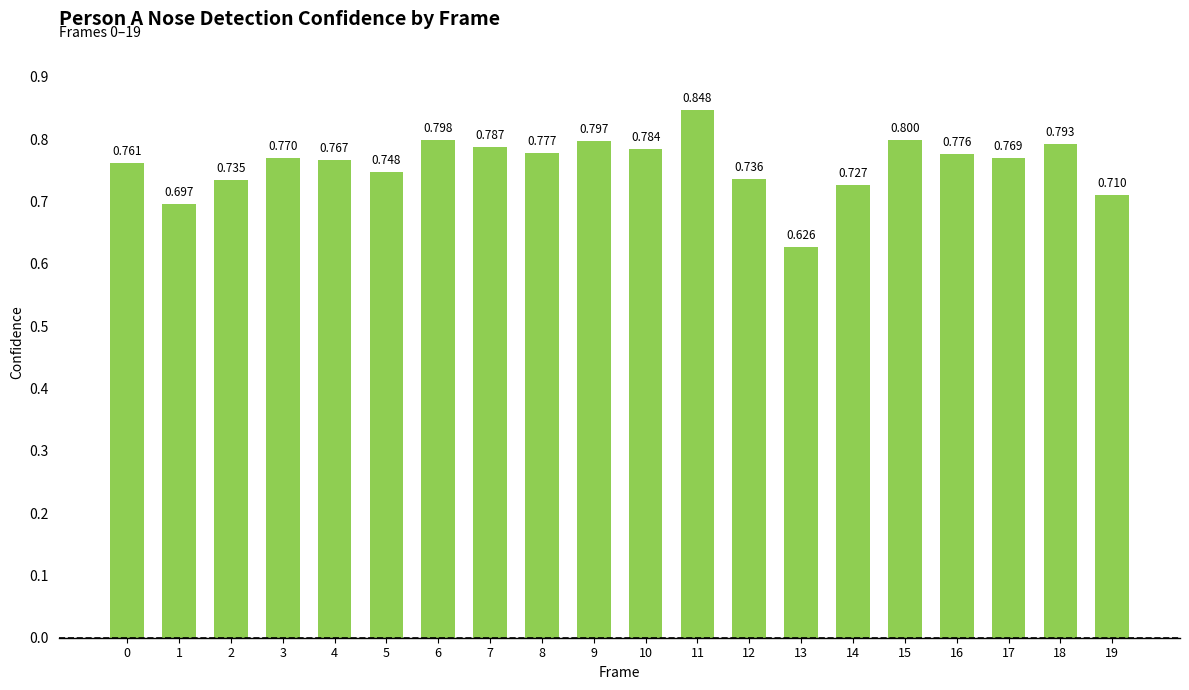

Rank the categories by value from highest to lowest.

11, 15, 6, 9, 18, 7, 10, 8, 16, 3, 17, 4, 0, 5, 12, 2, 14, 19, 1, 13